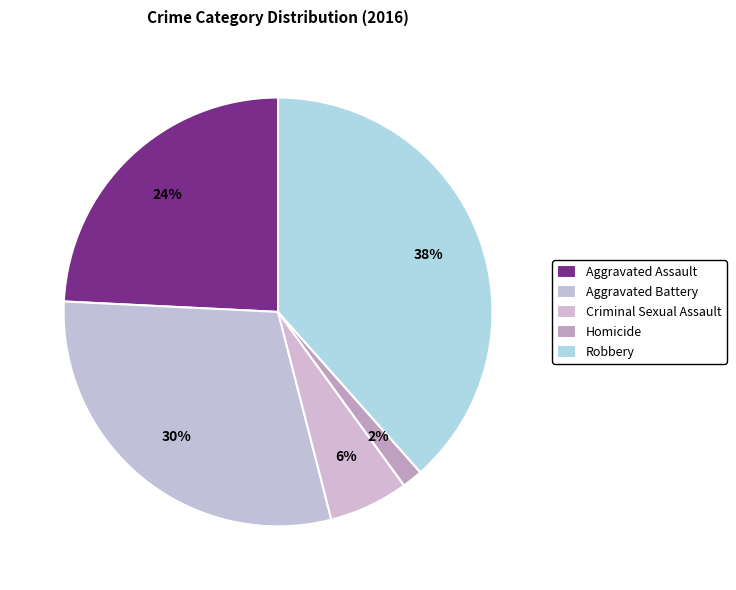

Is it true that Criminal Sexual Assault is 6% of the pie?

True